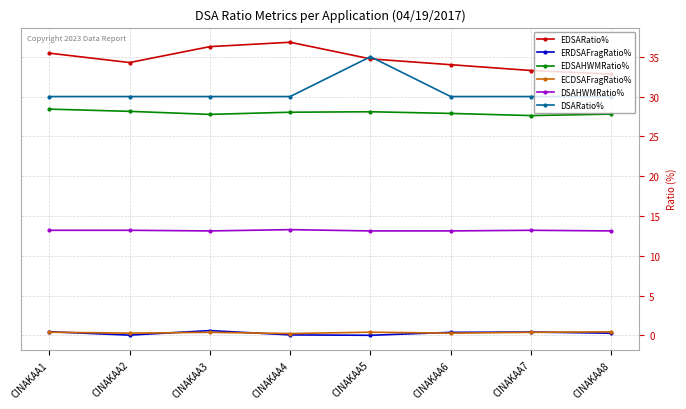

The DSARatio% series shows 30.0 at CINAKAA8. True or false?

True